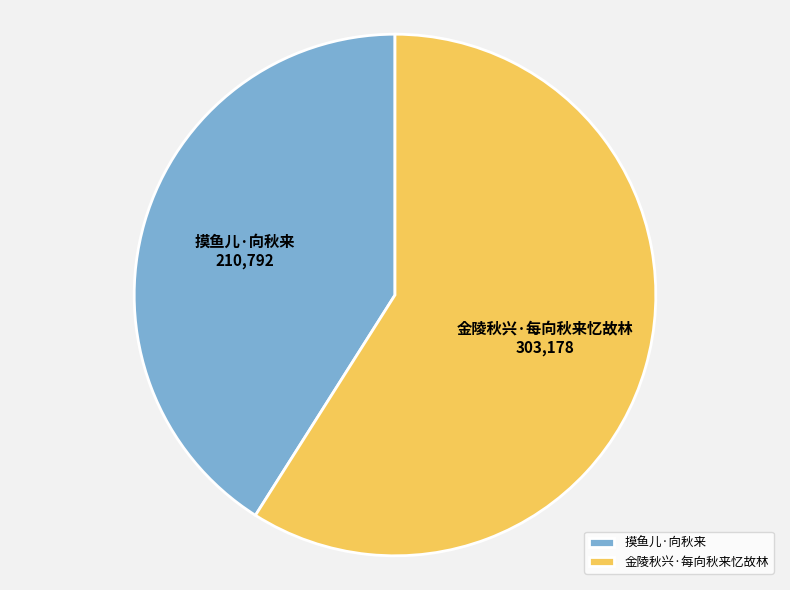

Is it true that 摸鱼儿·向秋来 is 51% of the pie?

False